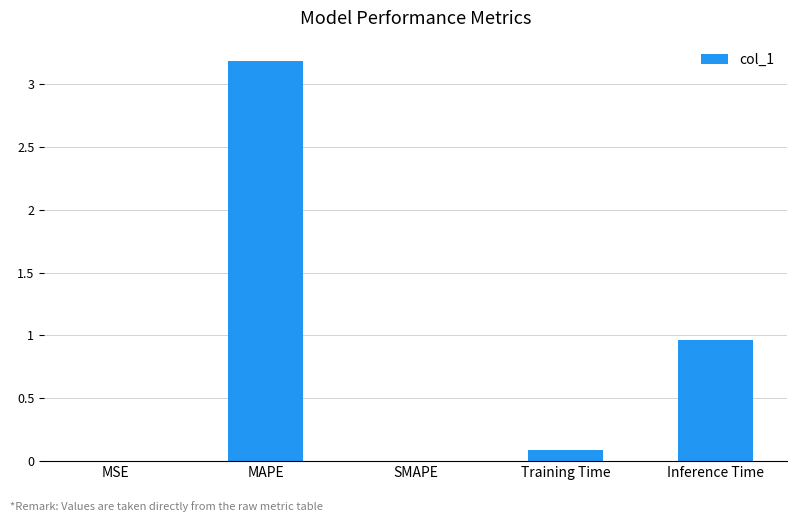

What is the sum of all values?

4.2